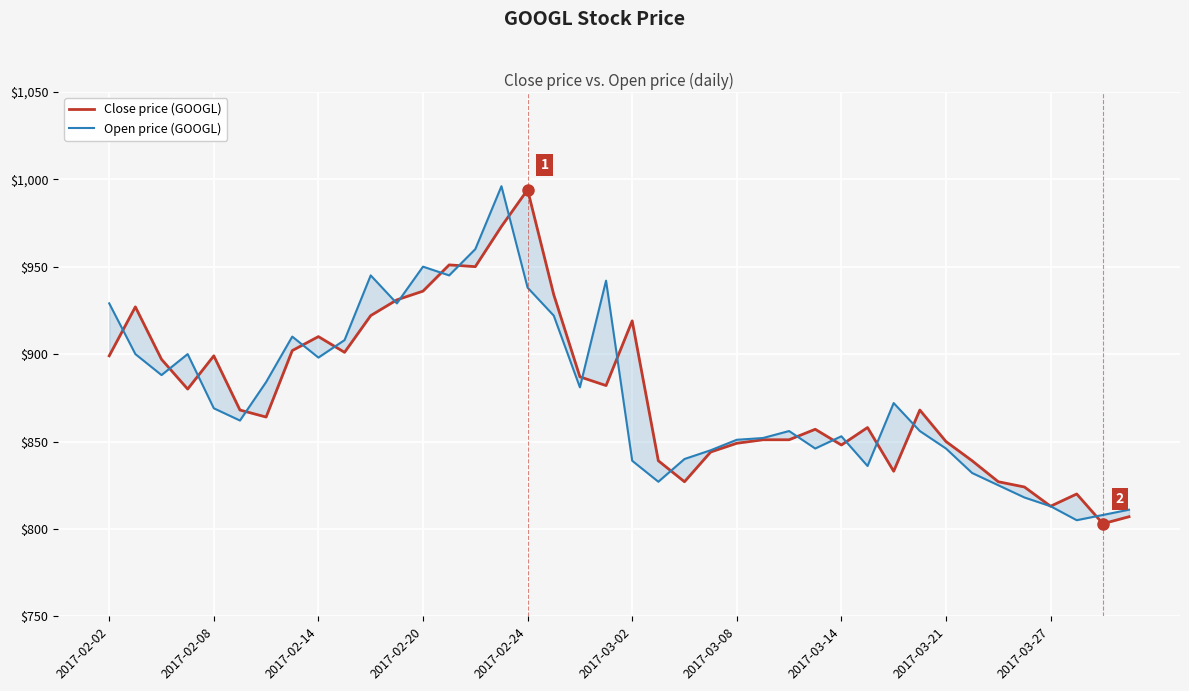

The value of Open price (GOOGL) at 29 is 1369. True or false?

False